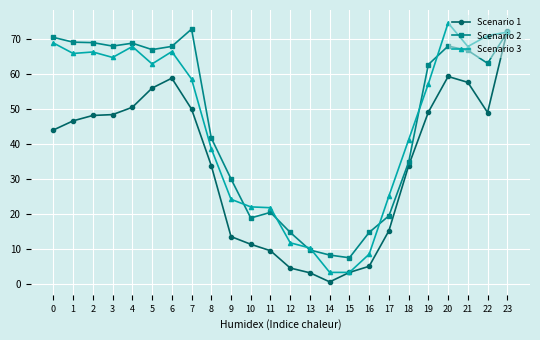

Rank the series at 8 from highest to lowest value.

Scenario 2, Scenario 3, Scenario 1